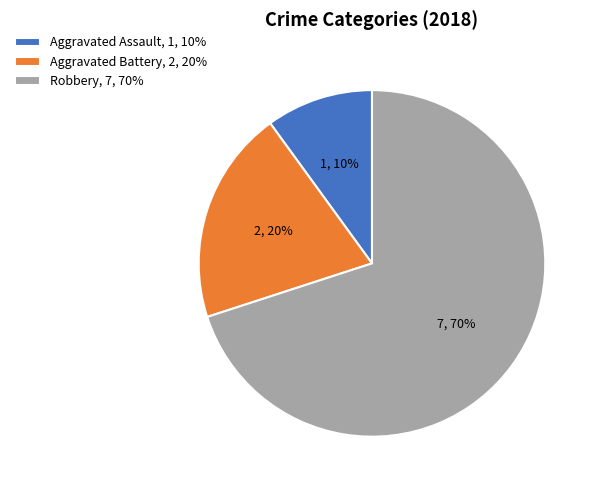

True or false: Aggravated Assault, 1, 10% accounts for 10% of the total.

True